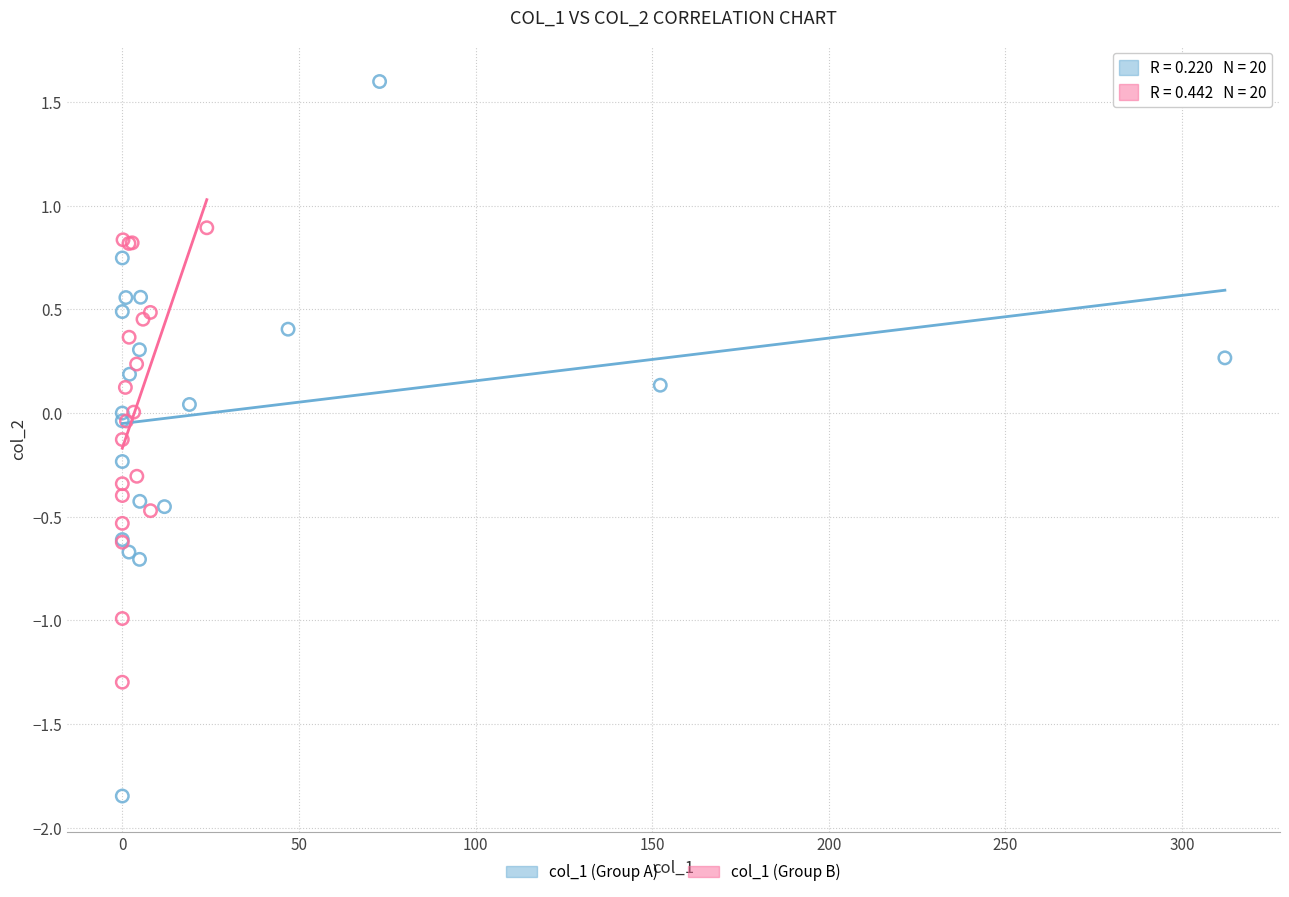

Which series has the largest Y range (max minus min)?

col_1 (Group A)